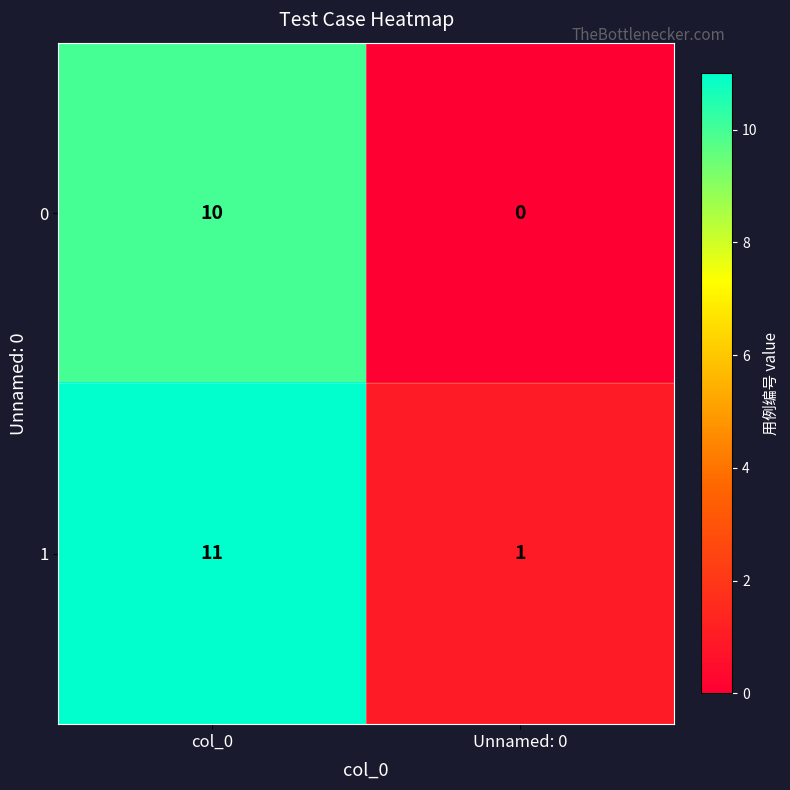

What is the sum of the 1 values at Unnamed: 0 and col_0?

12